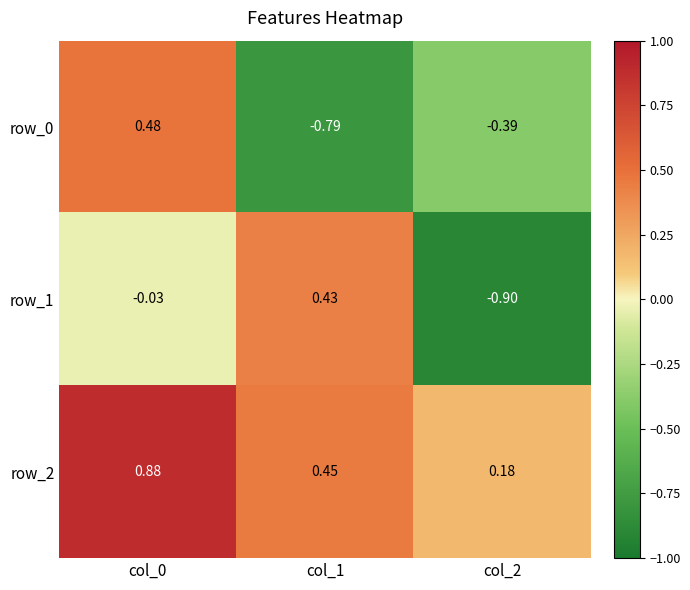

Is the value of row_1 at col_0 greater than the value of row_2 at col_2?

No